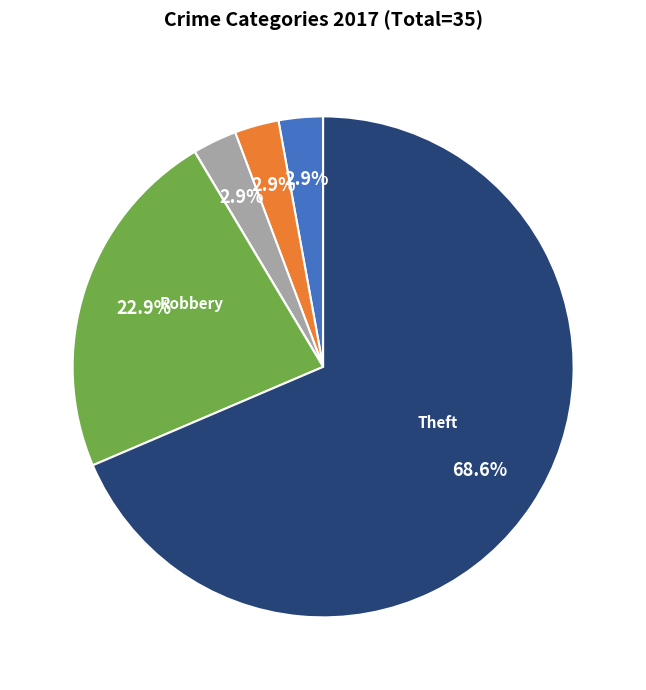

Is there any slice that represents more than half of the pie?

Yes